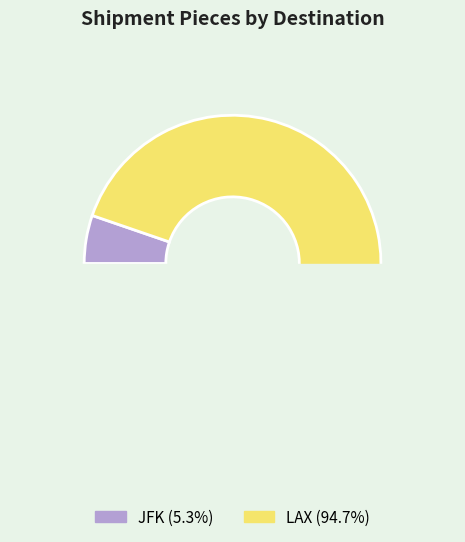

Rank the categories by value from highest to lowest.

LAX, JFK